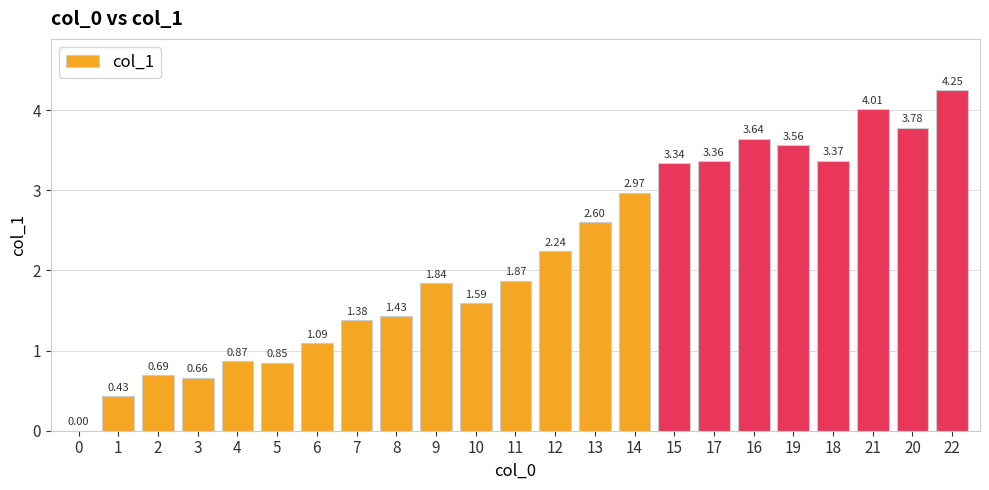

Which has a higher value, 7 or 9?

9